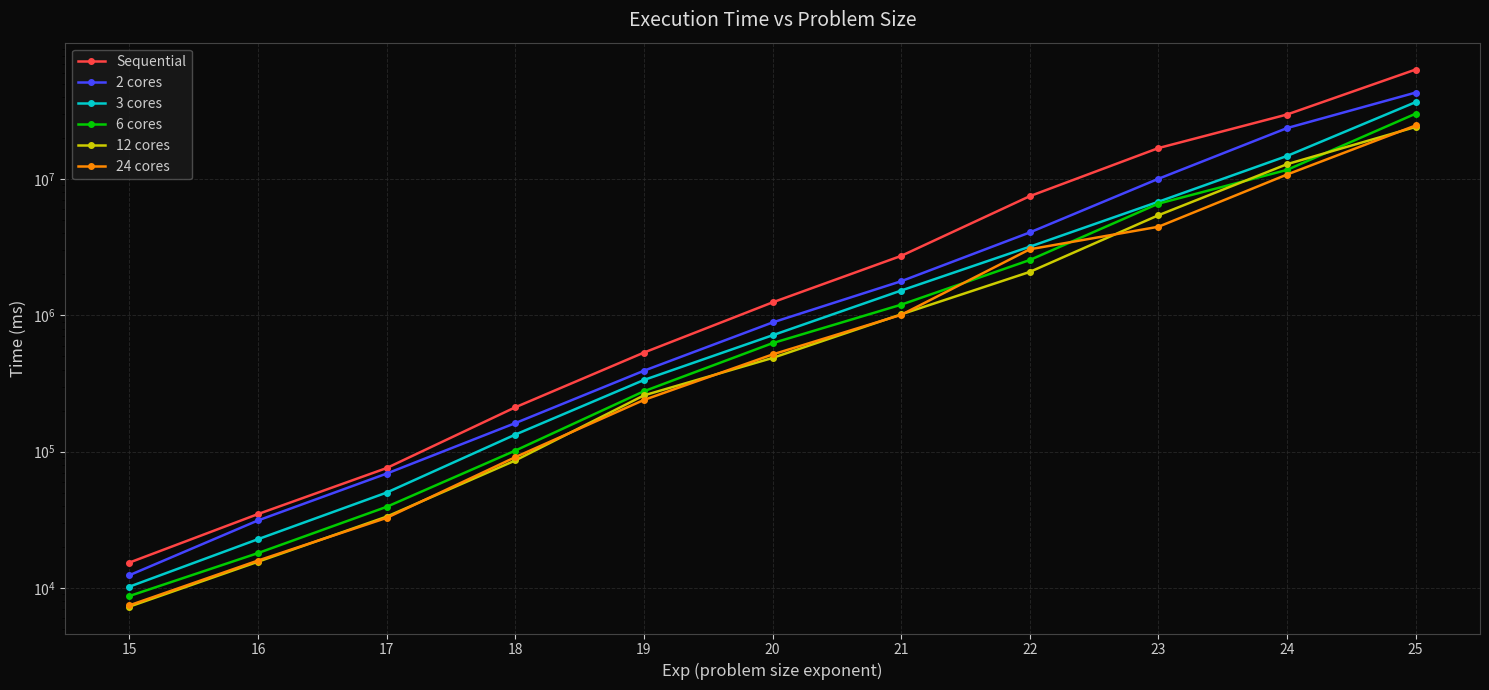

What is the sum of all 12 cores values?

46272540